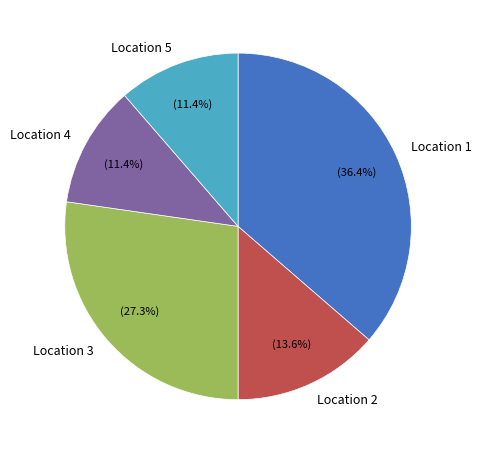

To the nearest percent, what portion does Location 2 represent?

14%